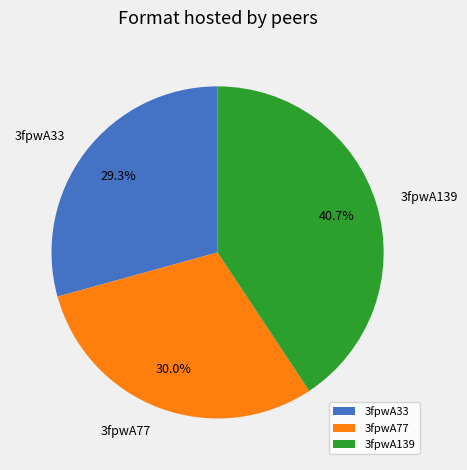

Which slice is the smallest?

3fpwA33